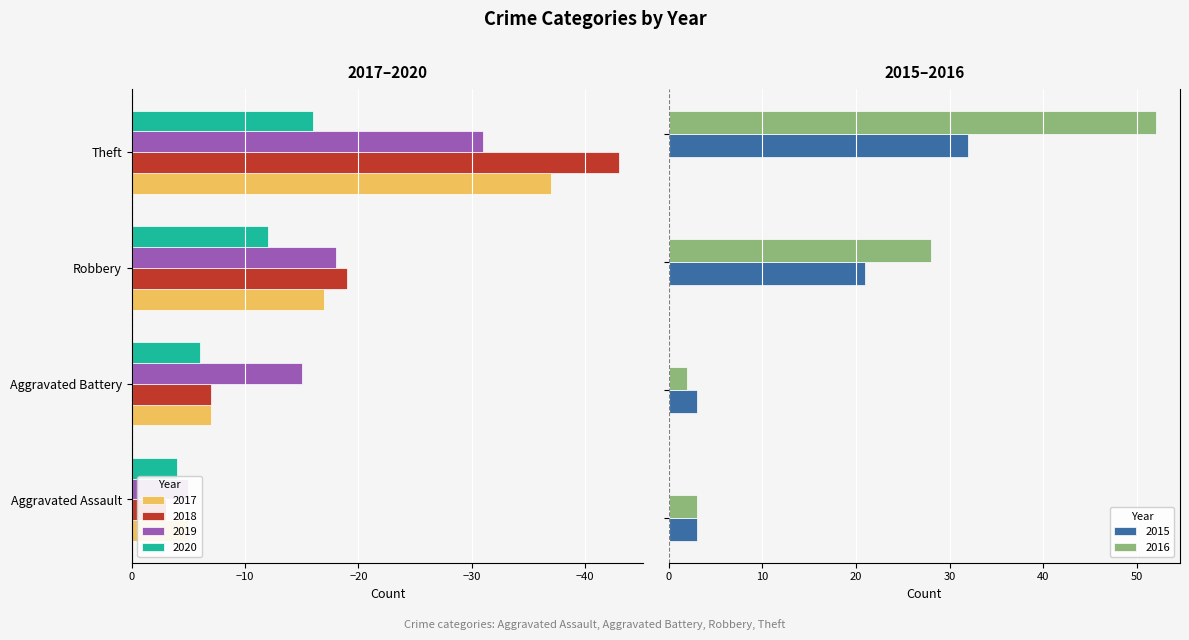

How many data points in 2017 are above -7?

1